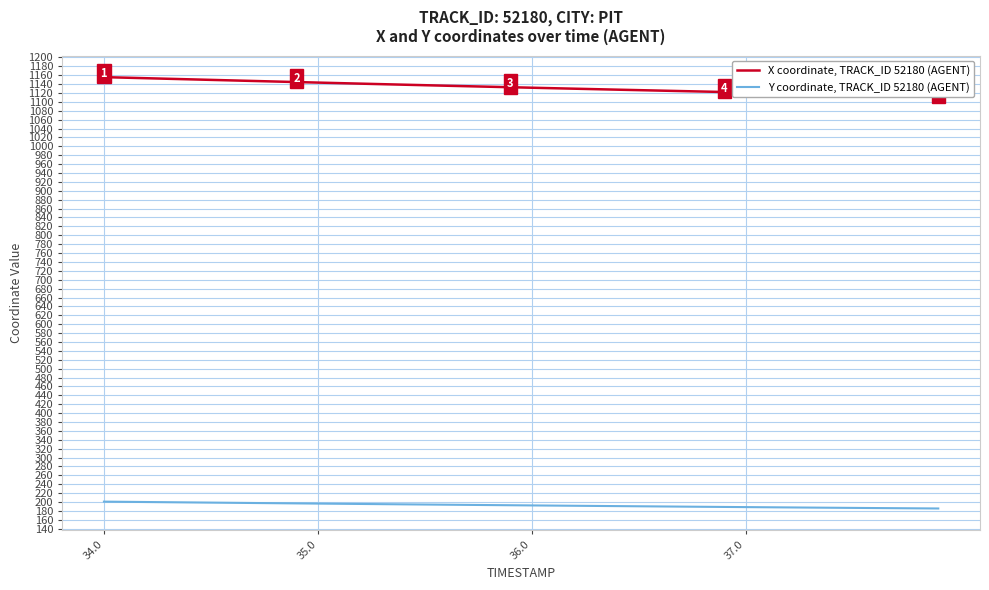

How many lines are shown in the chart?

2